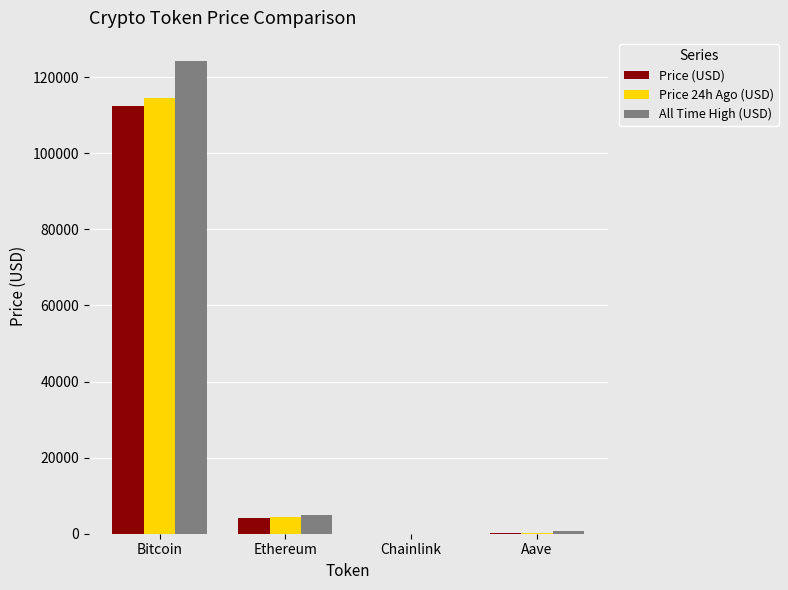

Is it true that Price (USD) equals 112533.0 at Bitcoin?

True